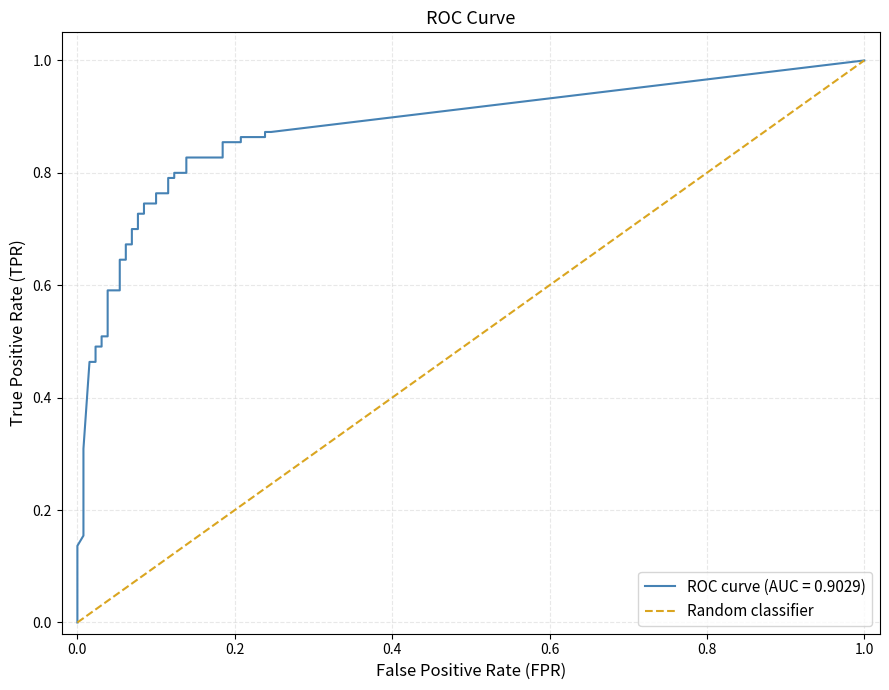

Count the values in the range 0 to 1.

2